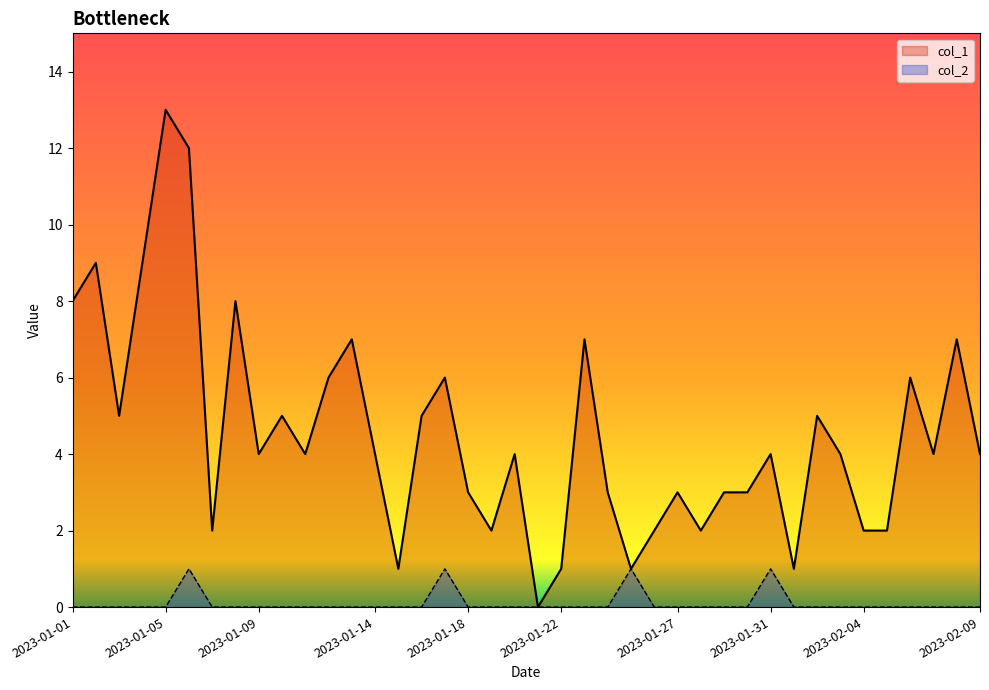

The value of col_1 at 2023-01-02 is 9. True or false?

True